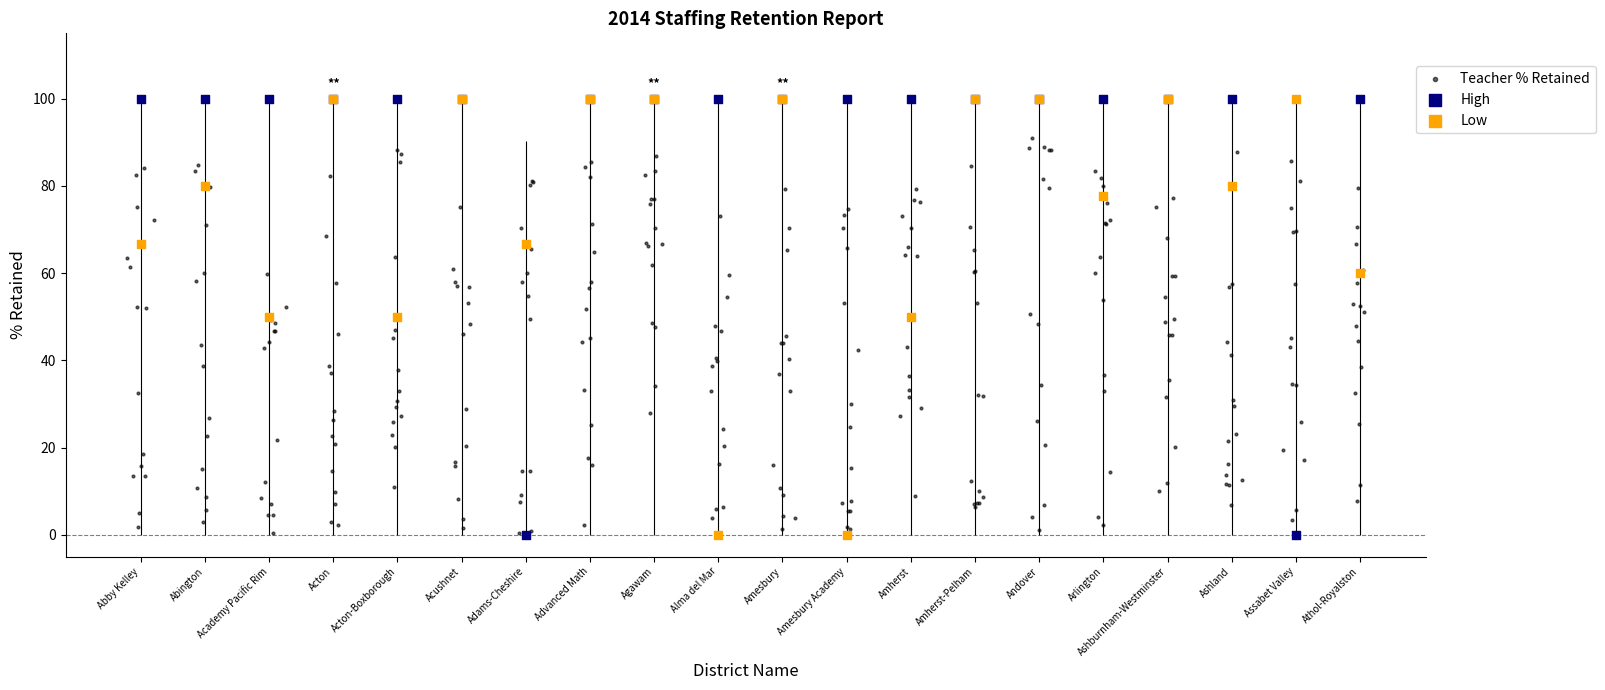

Which series has the largest Y range (max minus min)?

Superintendent % Retained